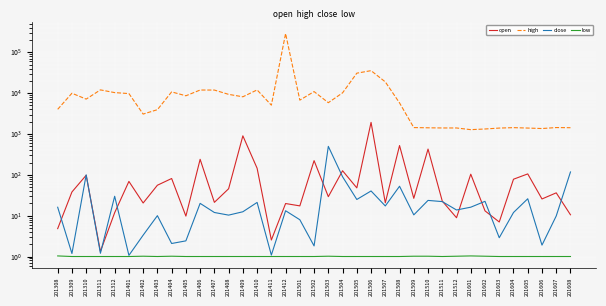

Where is the first local minimum for open?

201311